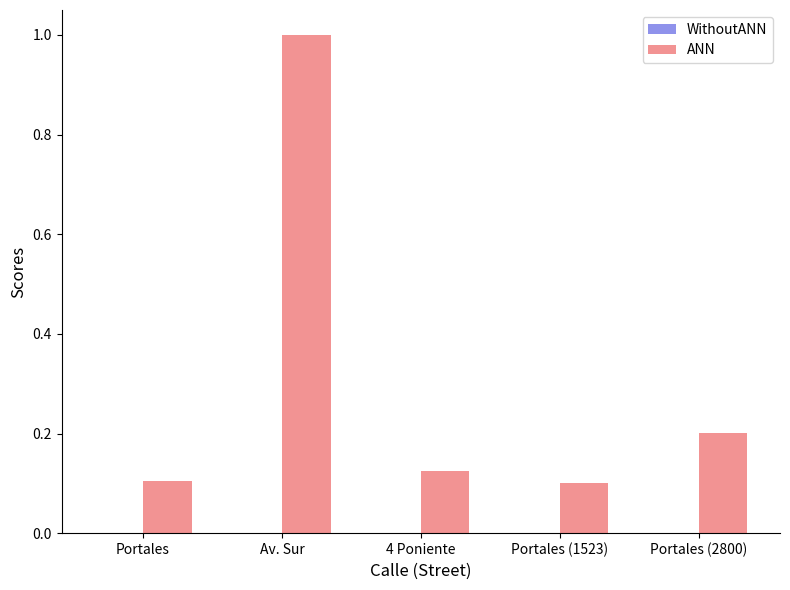

What is the maximum value for ANN?

1.0